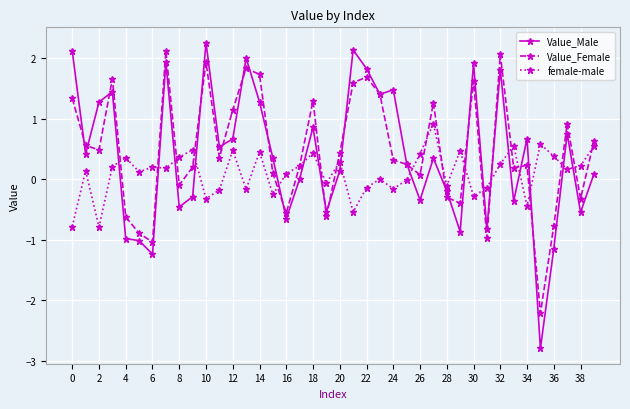

True or false: Value_Female has more than 1 points higher than both neighbors.

True